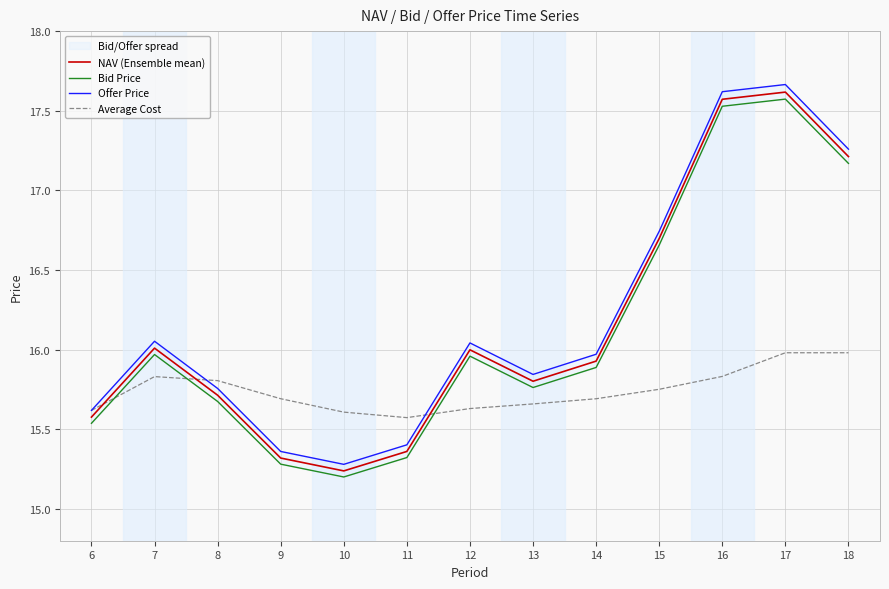

What are all the series names shown in the legend?

NAV (Ensemble mean), Bid Price, Offer Price, Average Cost